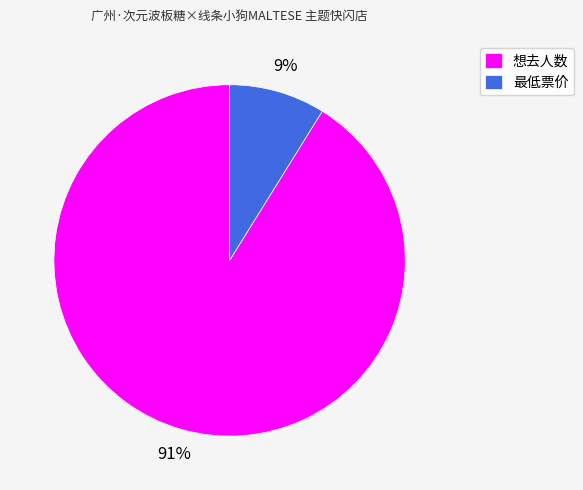

Which slice is the smallest?

最低票价